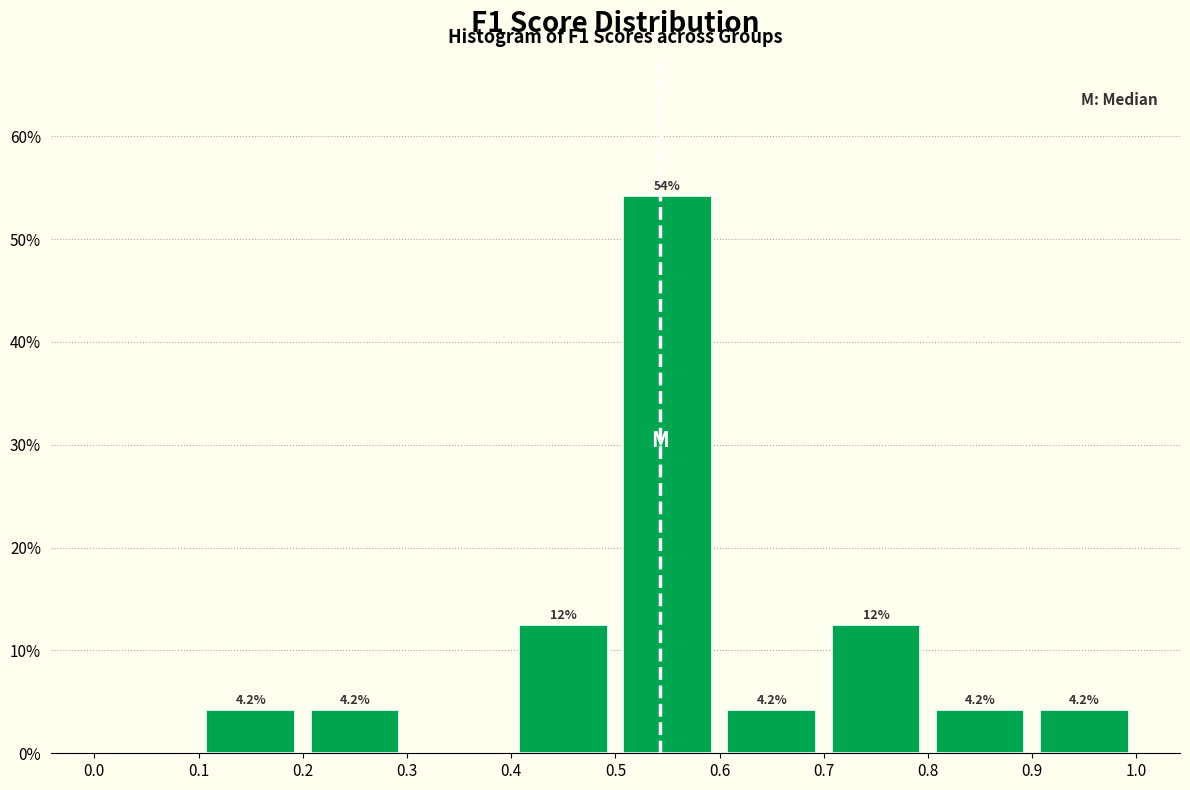

Over which range of the x-axis is the bar tallest?

0.5 to 0.6